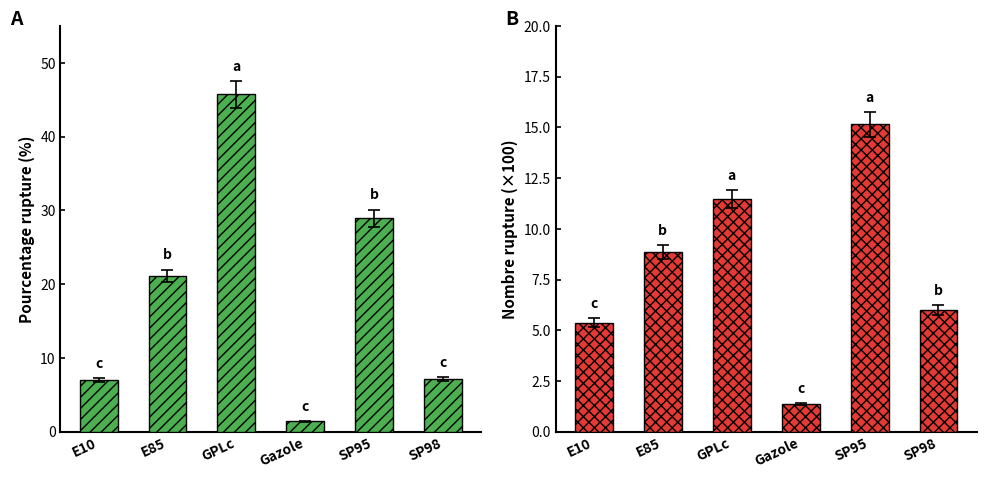

What position from the right is SP98?

1